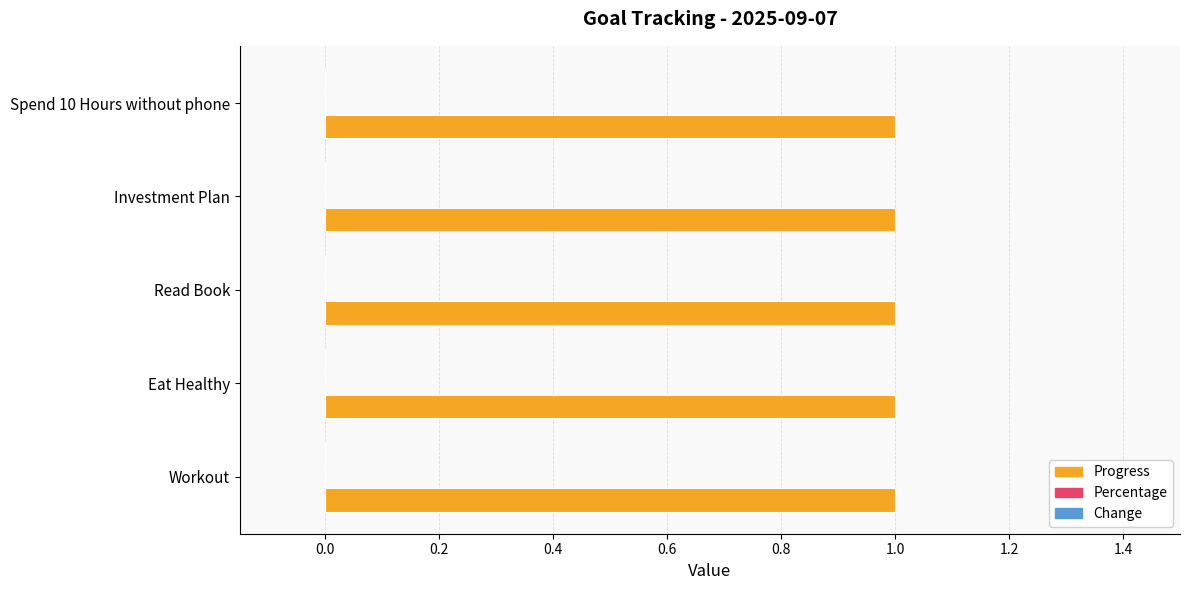

List the series in order of their peak value, highest first.

Progress, Percentage, Change